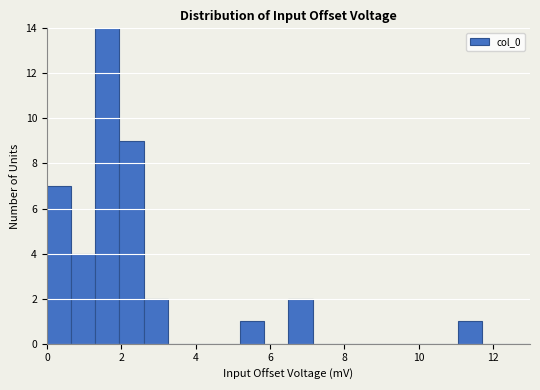

Read against the x-axis, roughly where is the centre of the tallest bar?

1.6